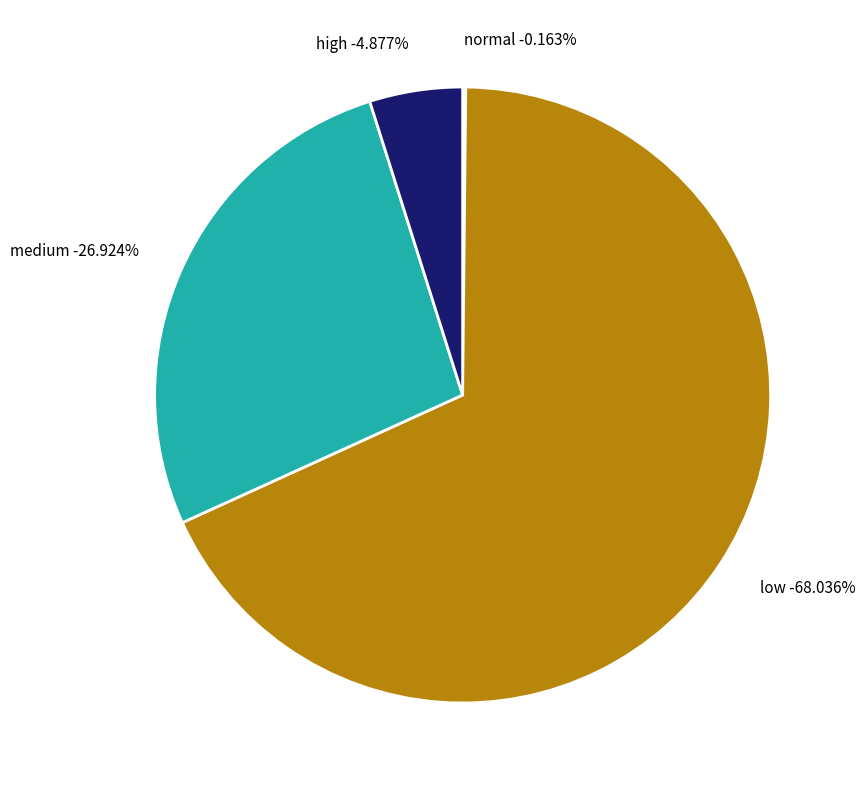

How many slices are in this pie chart?

4